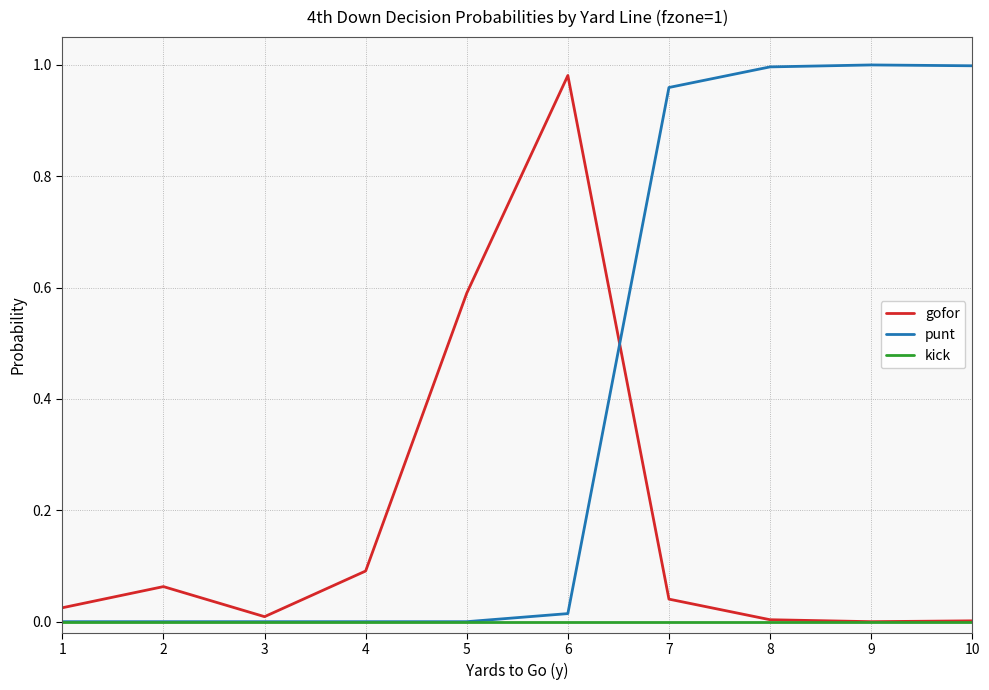

The punt series shows -0.6 at 4. True or false?

False